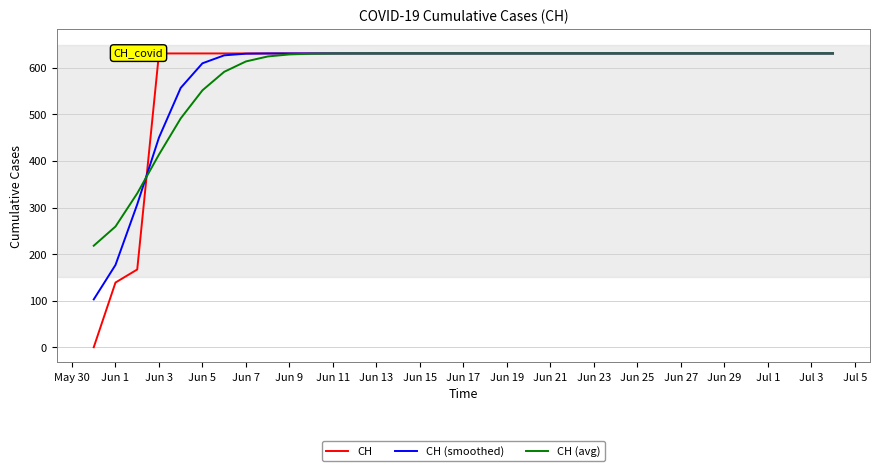

Does the chart display data point markers on the line(s)?

No